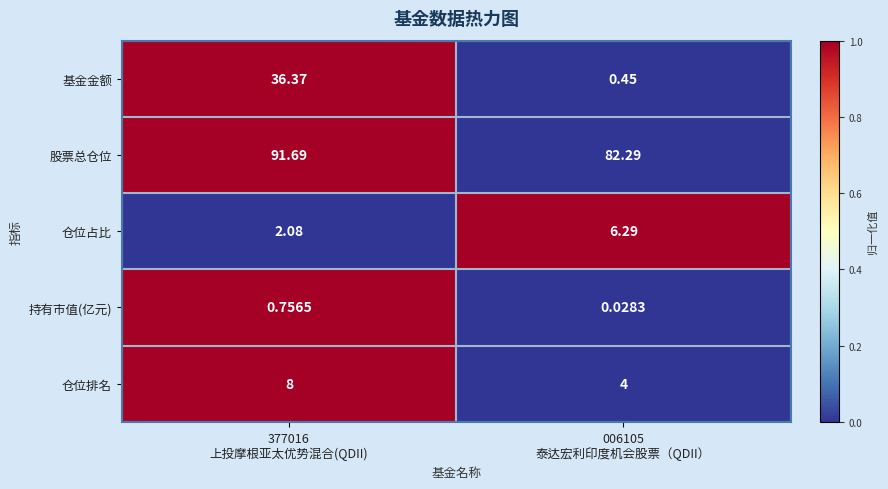

Between 377016
上投摩根亚太优势混合(QDII) and 006105
泰达宏利印度机会股票（QDII）, which series saw the biggest shift?

基金金额